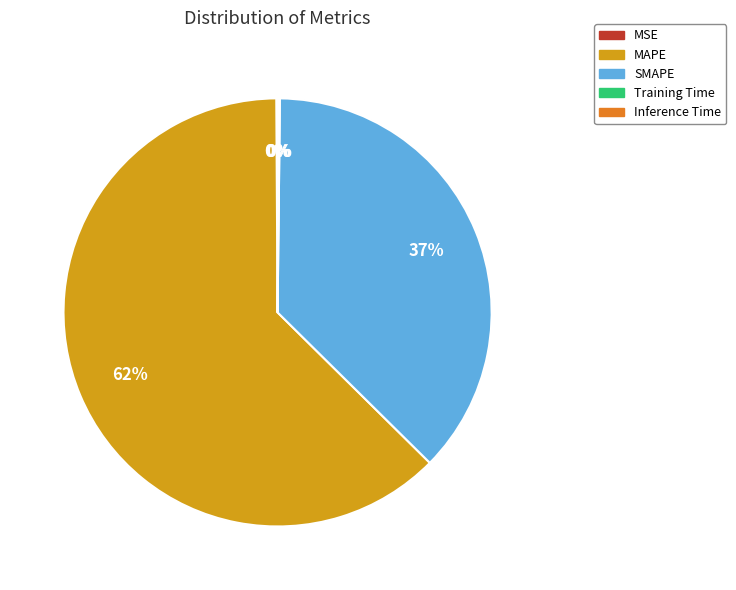

The SMAPE slice represents 37% of the pie. True or false?

True